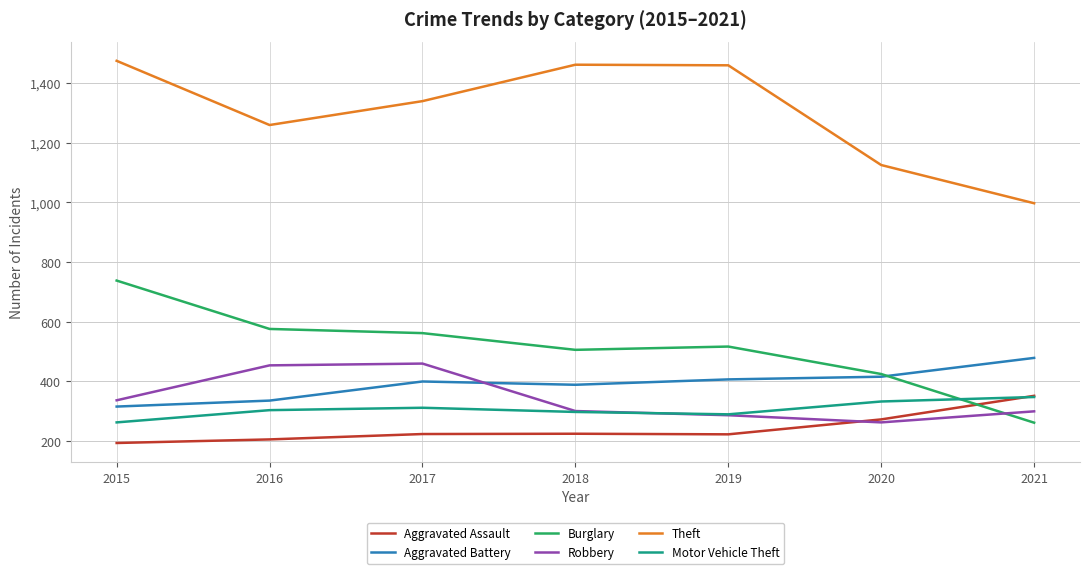

What is the greatest value displayed?

1474